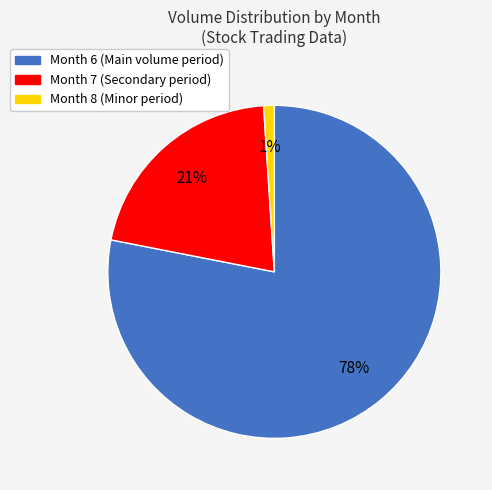

How many segments does this pie chart have?

3